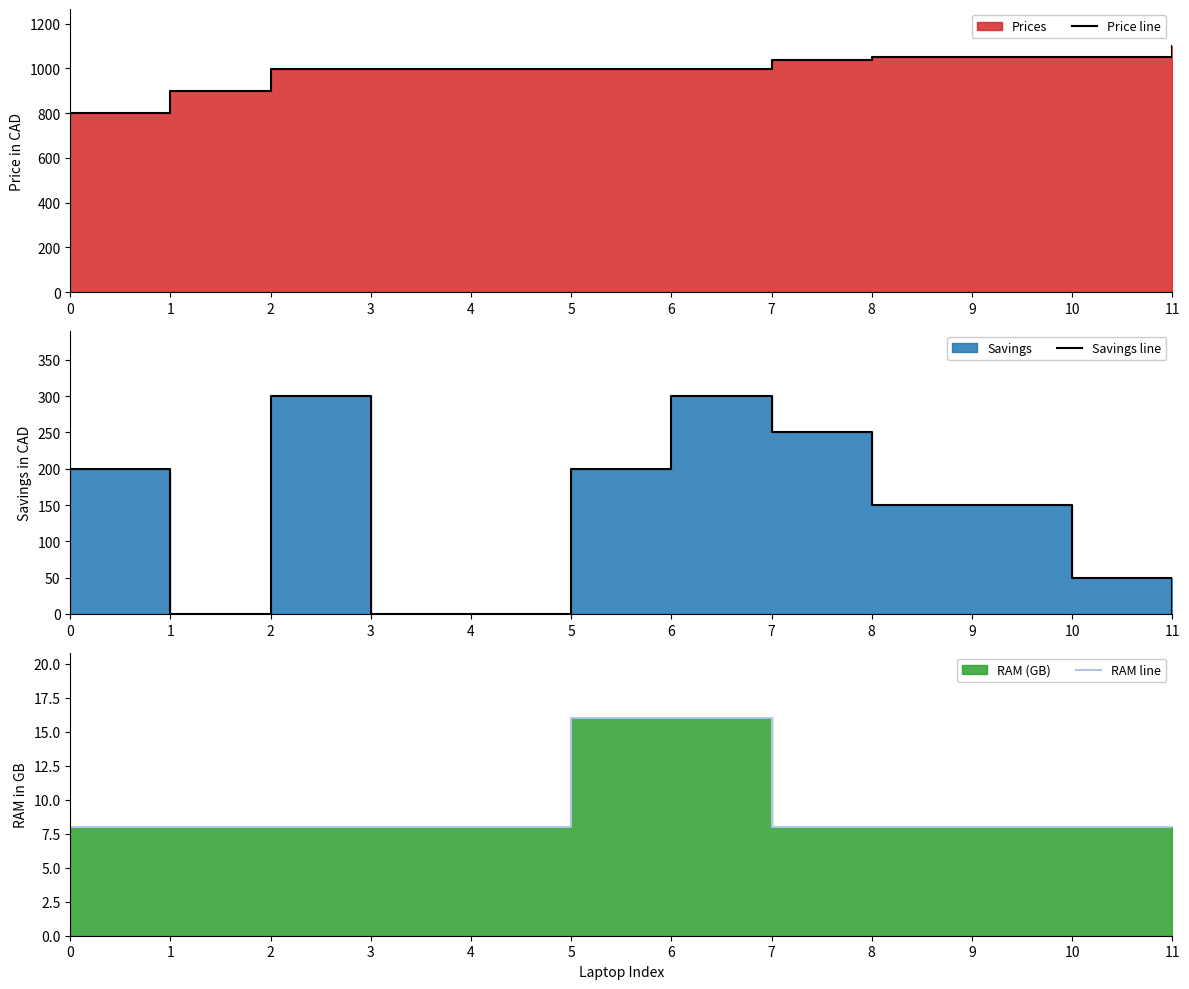

Between 8 and 7, which is larger?

8